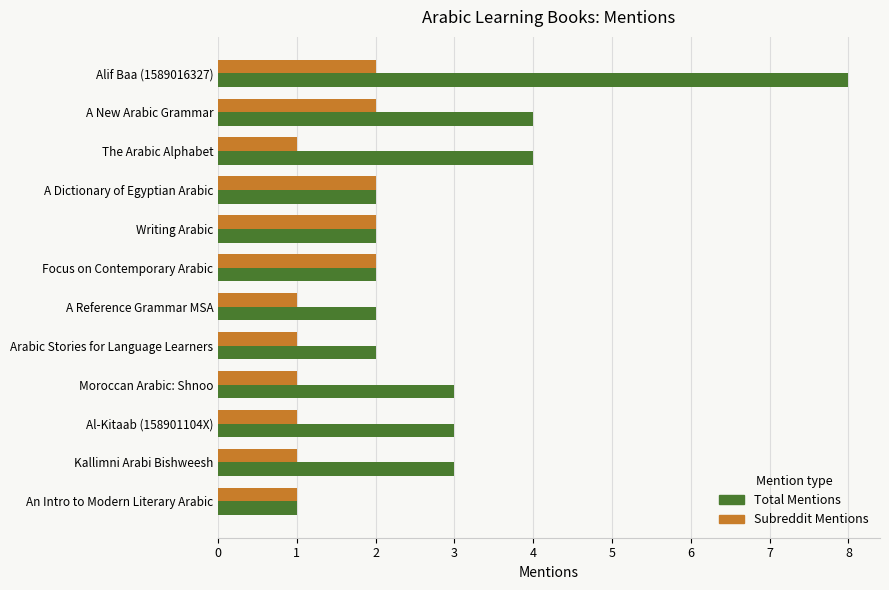

Which series has the largest range (max minus min)?

Total Mentions